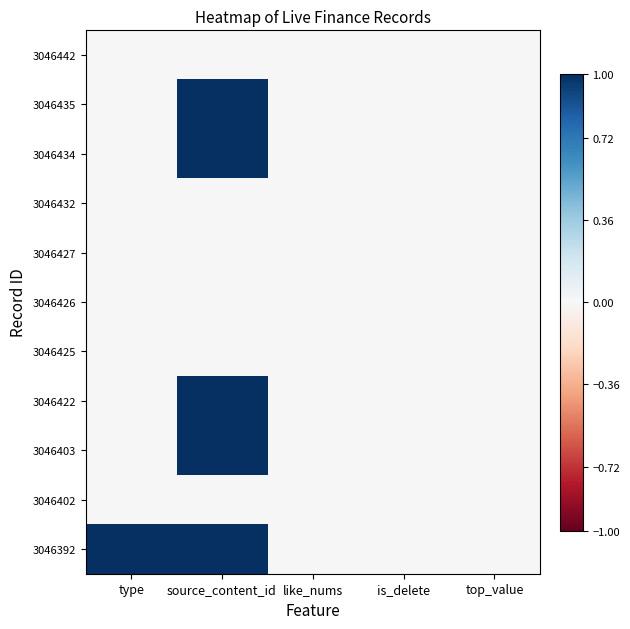

Reading left to right, list all the values displayed in this chart.

3046442: type=0	source_content_id=0	like_nums=0	is_delete=0	top_value=0
3046435: type=0	source_content_id=1	like_nums=0	is_delete=0	top_value=0
3046434: type=0	source_content_id=1	like_nums=0	is_delete=0	top_value=0
3046432: type=0	source_content_id=0	like_nums=0	is_delete=0	top_value=0
3046427: type=0	source_content_id=0	like_nums=0	is_delete=0	top_value=0
3046426: type=0	source_content_id=0	like_nums=0	is_delete=0	top_value=0
3046425: type=0	source_content_id=0	like_nums=0	is_delete=0	top_value=0
3046422: type=0	source_content_id=1	like_nums=0	is_delete=0	top_value=0
3046403: type=0	source_content_id=1	like_nums=0	is_delete=0	top_value=0
3046402: type=0	source_content_id=0	like_nums=0	is_delete=0	top_value=0
3046392: type=1	source_content_id=1	like_nums=0	is_delete=0	top_value=0